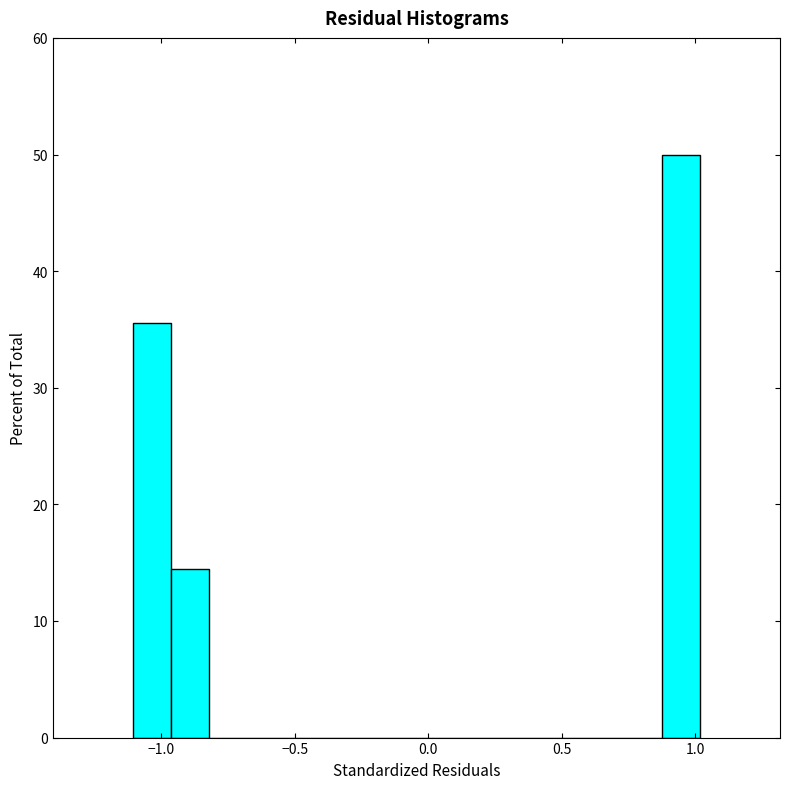

Around what value on the x-axis is the tallest bar? Give the approximate position of its centre, as read against the axis.

0.95